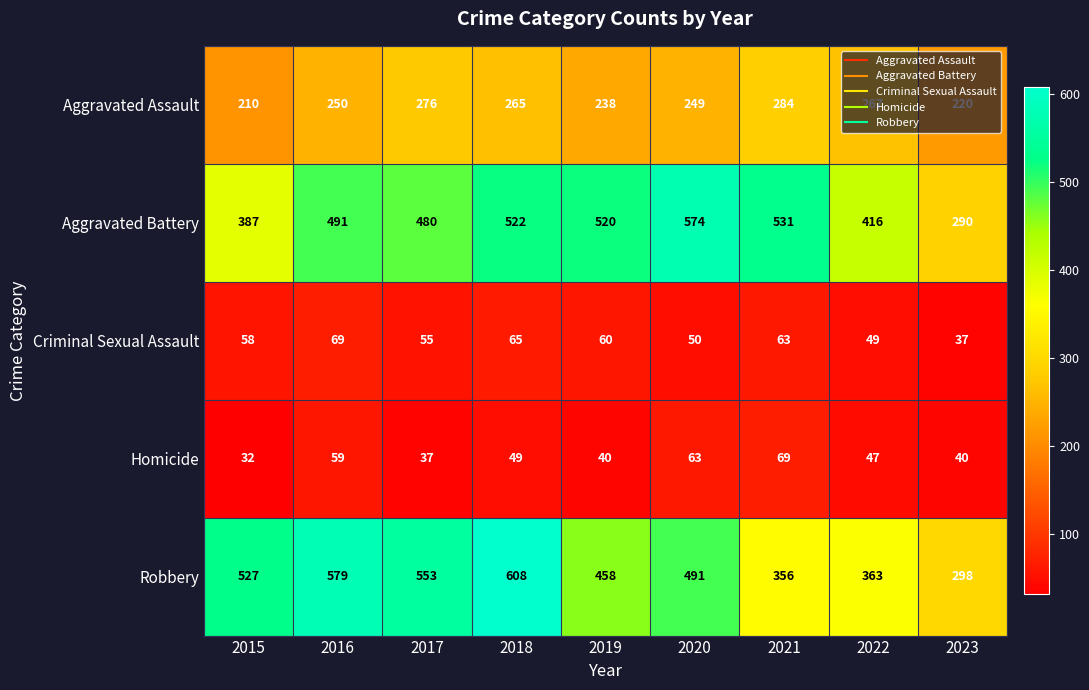

At 2023, list the series in order from largest to smallest.

Robbery, Aggravated Battery, Aggravated Assault, Homicide, Criminal Sexual Assault